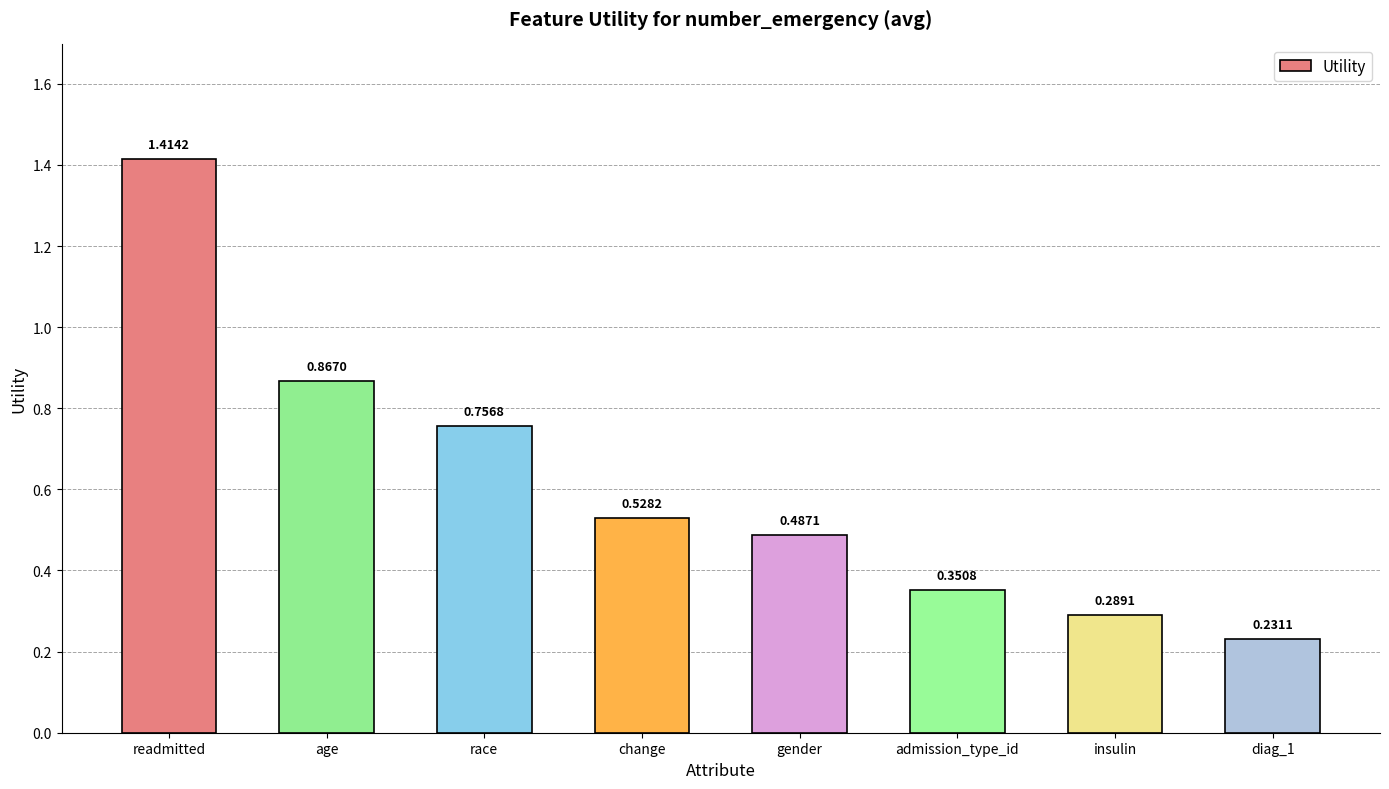

The chart shows a value of 0.1 at admission_type_id. True or false?

False